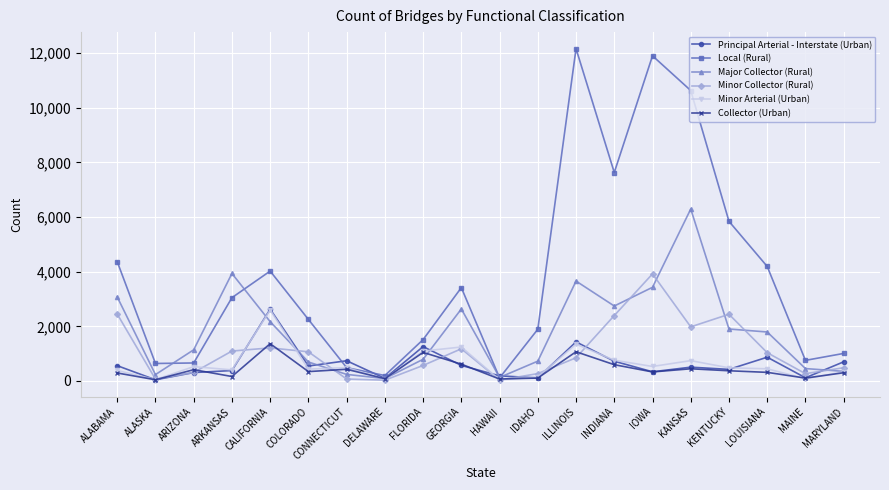

How many lines are shown in the chart?

6